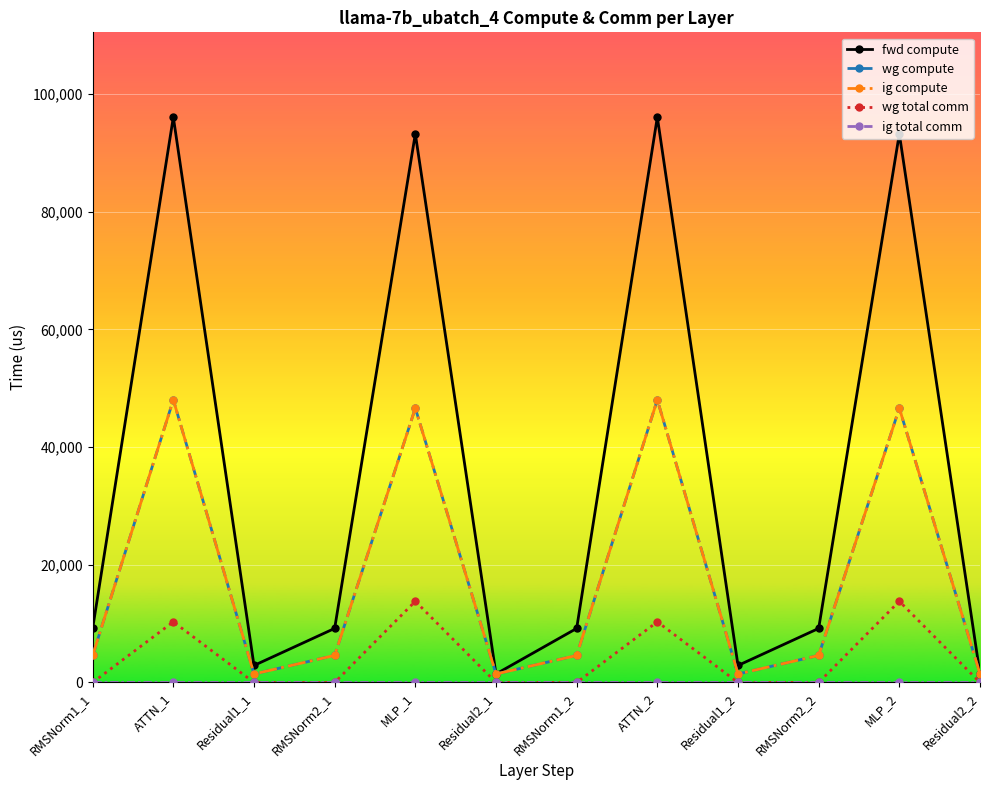

What is the label of the 4th point from the right?

Residual1_2